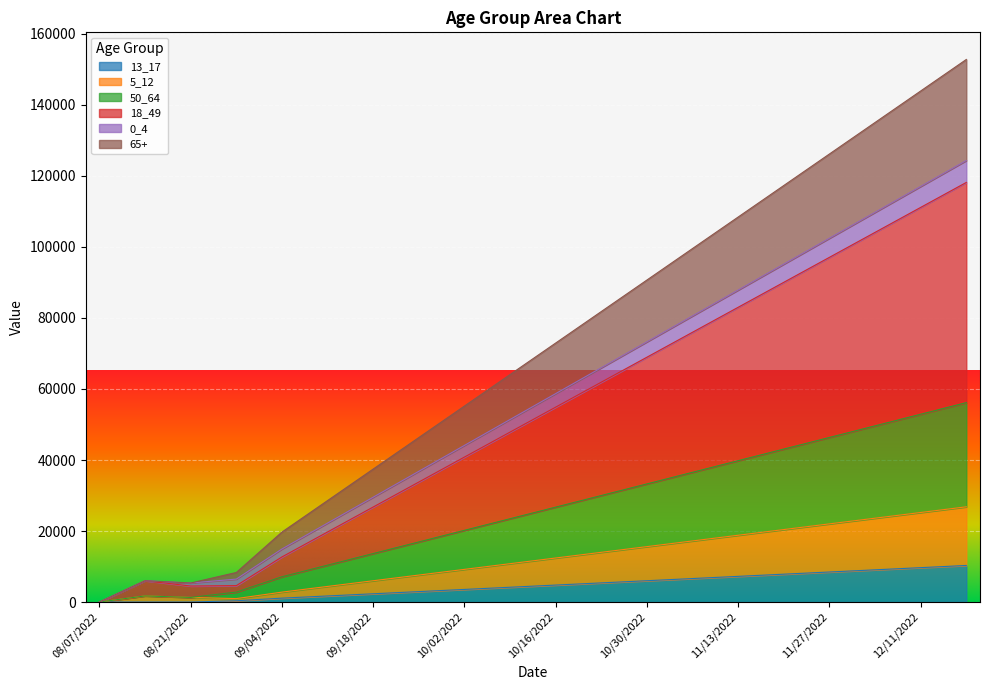

How many data points in 13_17 are less than 4772?

10